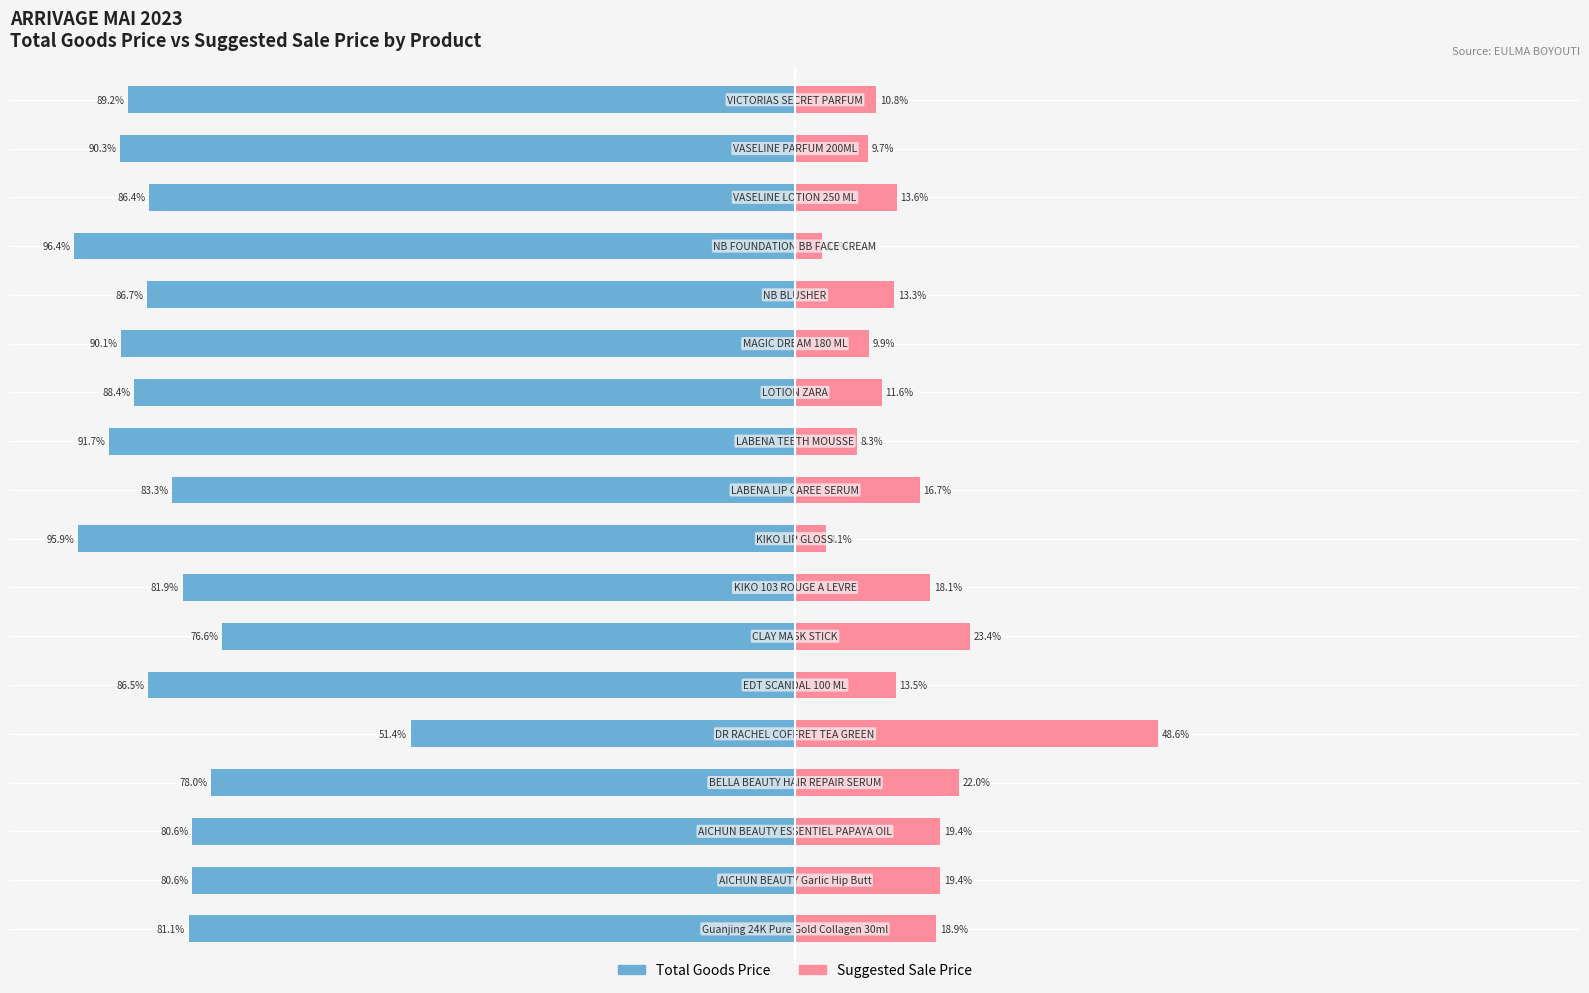

Reading right to left, transcribe all the data shown in this chart.

Total Goods Price: 17=-89.2	16=-90.3	15=-86.4	14=-96.4	13=-86.7	12=-90.1	11=-88.4	10=-91.7	9=-83.3	8=-95.9	7=-81.9	6=-76.6	5=-86.5	4=-51.4	3=-78.0	2=-80.6	1=-80.6	0=-81.1
Suggested Sale Price: 17=10.8	16=9.7	15=13.6	14=3.6	13=13.3	12=9.9	11=11.6	10=8.3	9=16.7	8=4.1	7=18.1	6=23.4	5=13.5	4=48.6	3=22.0	2=19.4	1=19.4	0=18.9